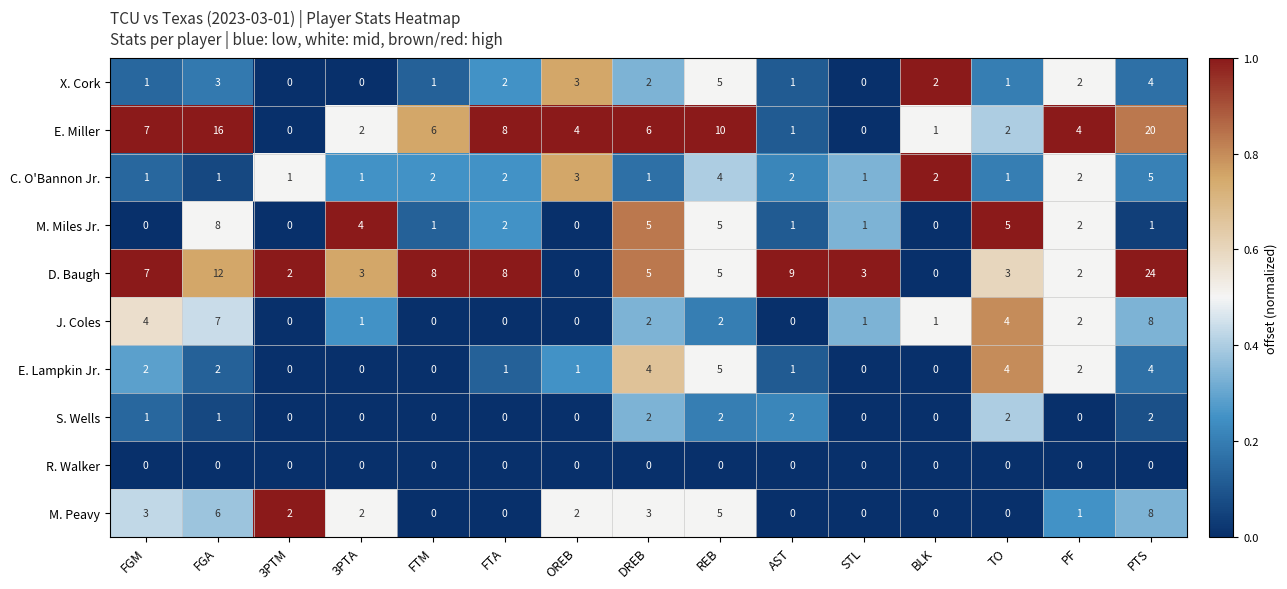

At which label does E. Miller reach its peak?

PTS